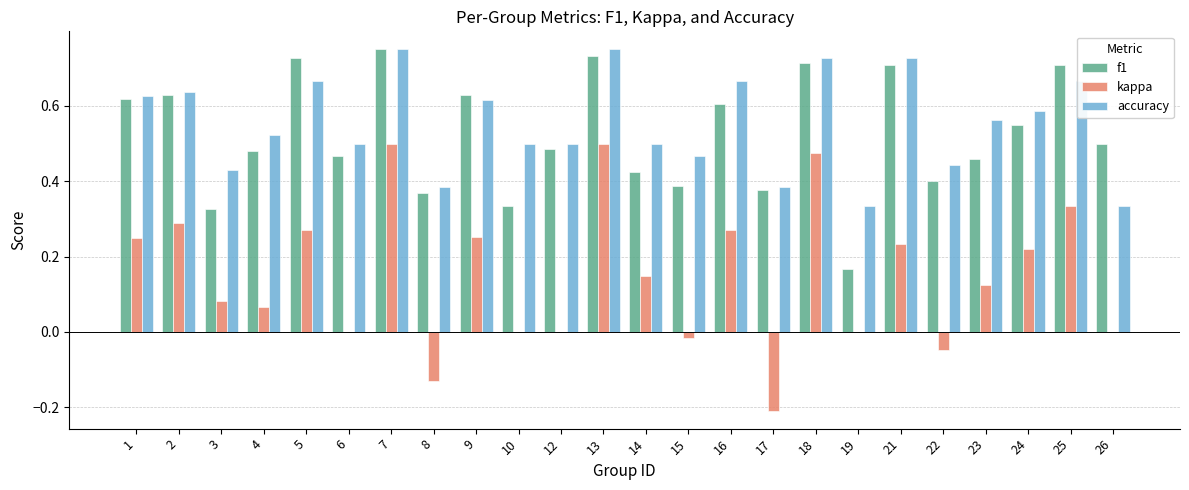

Which series changed the most between 1 and 15?

kappa